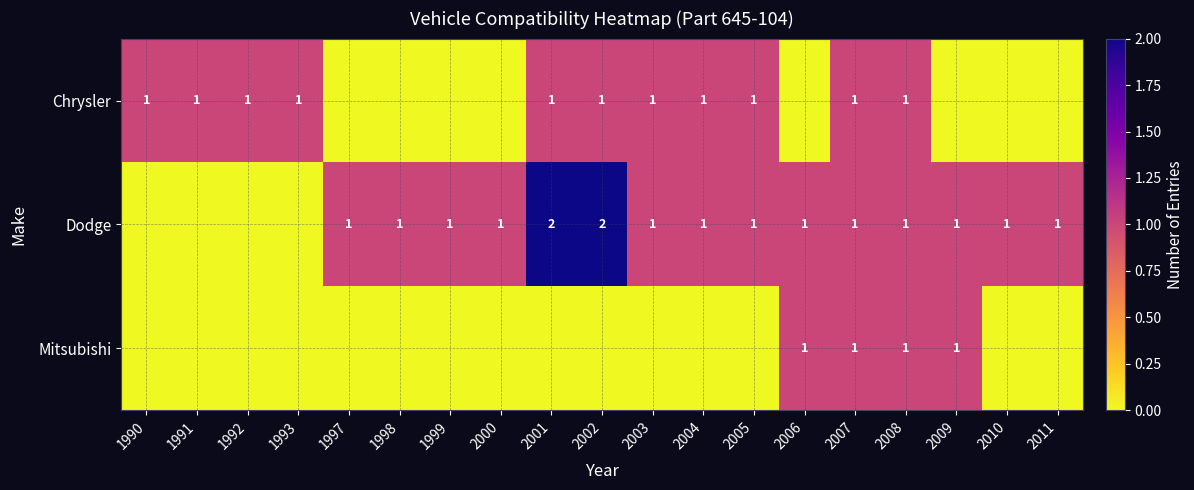

True or false: Dodge has a value of 1 at 2009.

True